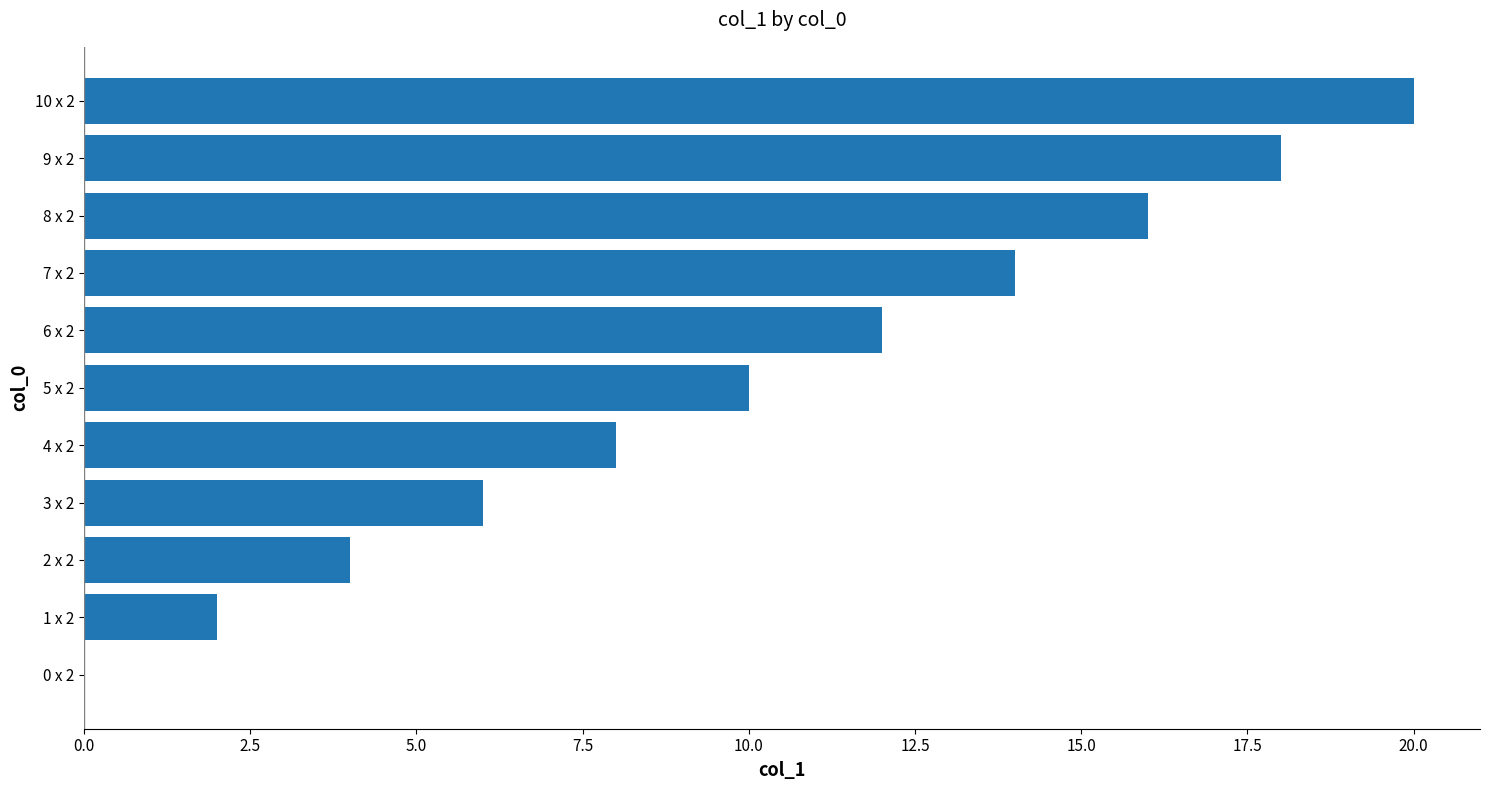

Reading bottom to top, what are all the values shown in this chart?

0 x 2=0	1 x 2=2	2 x 2=4	3 x 2=6	4 x 2=8	5 x 2=10	6 x 2=12	7 x 2=14	8 x 2=16	9 x 2=18	10 x 2=20